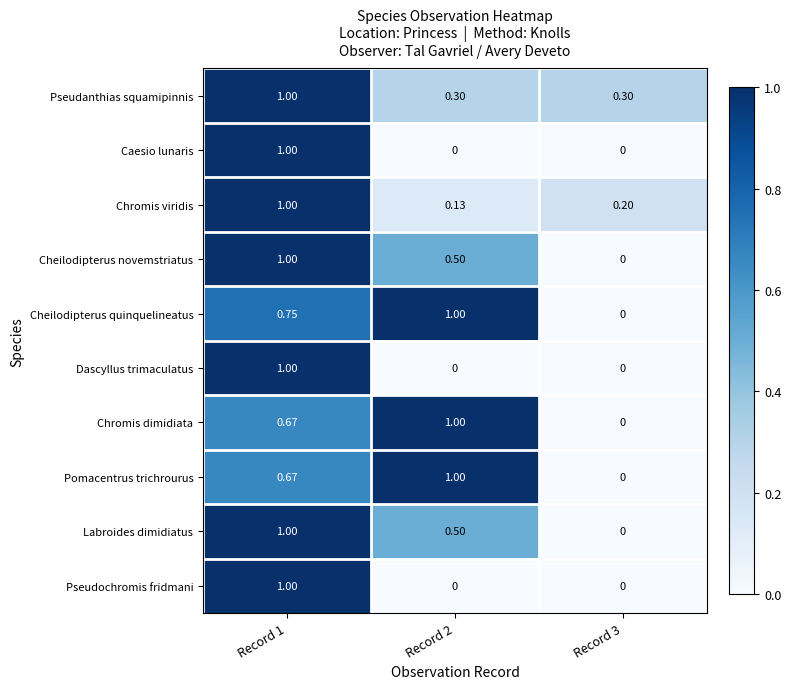

Is the value of Caesio lunaris at Record 1 greater than the value of Labroides dimidiatus at Record 3?

Yes